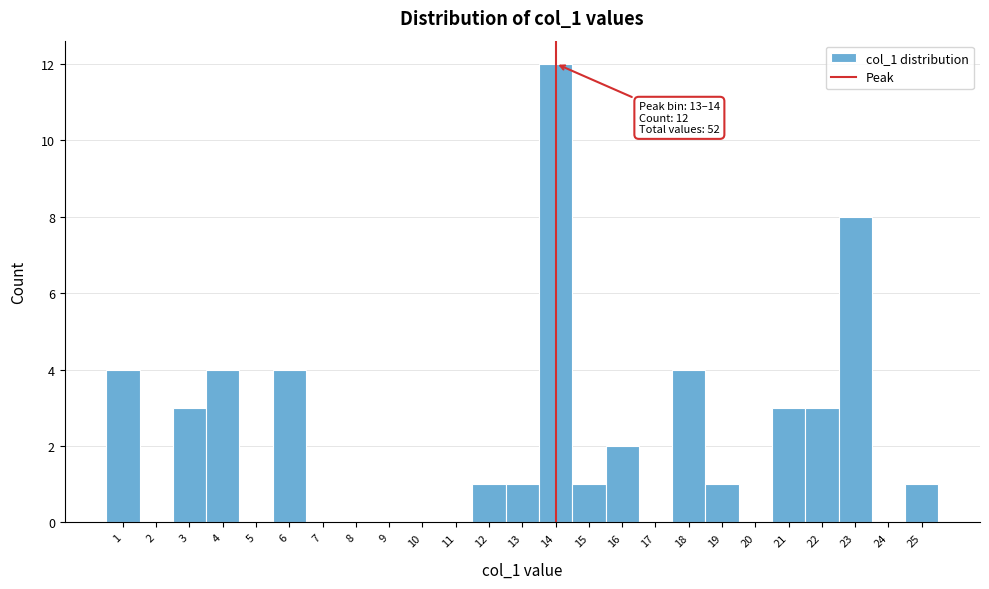

Over which range of the x-axis is the bar tallest?

13.5 to 14.5